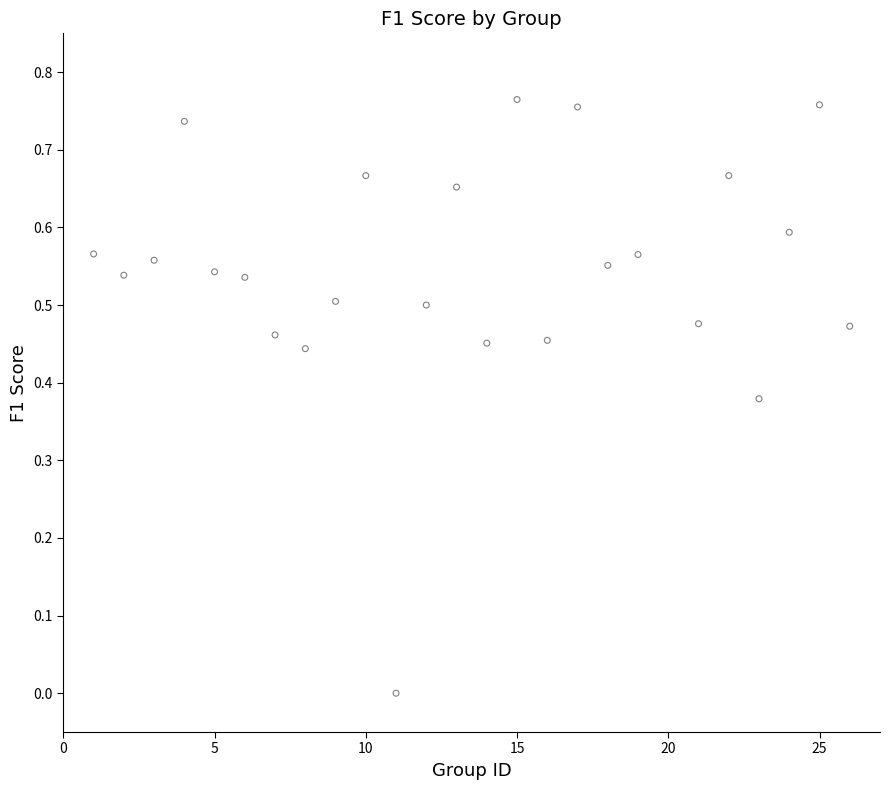

What is the range of X values (max minus min)?

25.0